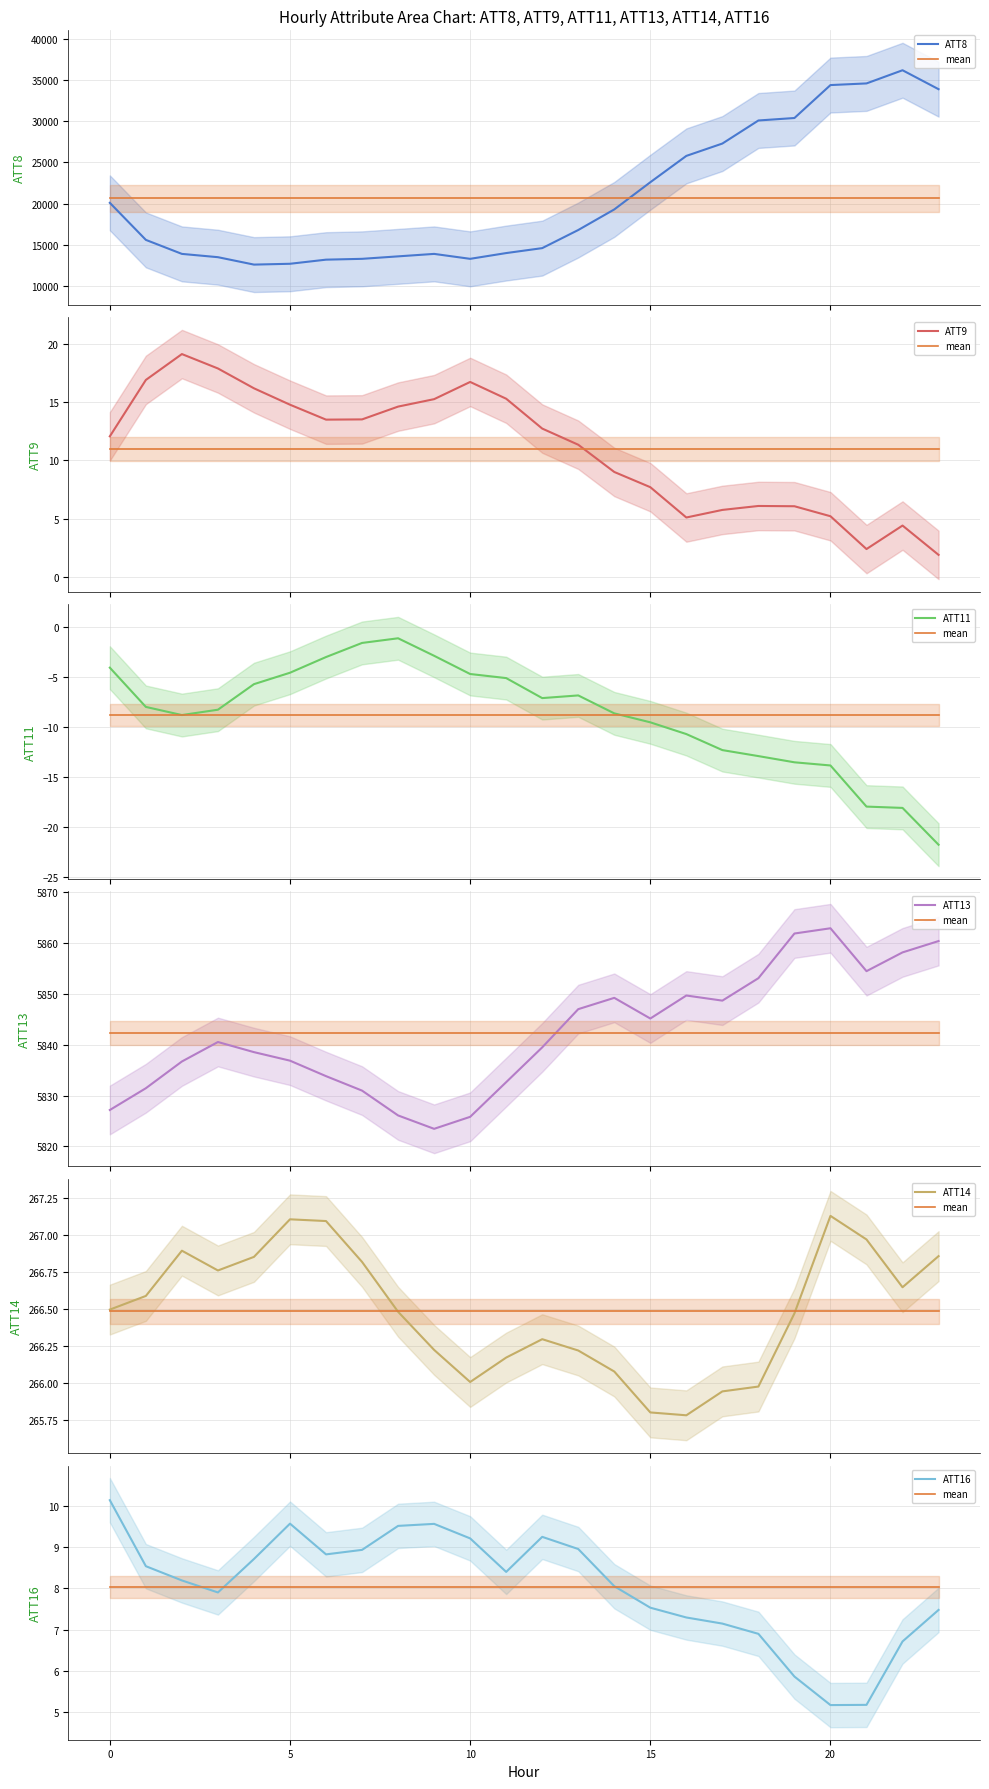

What are all the series names shown in the legend?

ATT8, ATT9, ATT11, ATT13, ATT14, ATT16